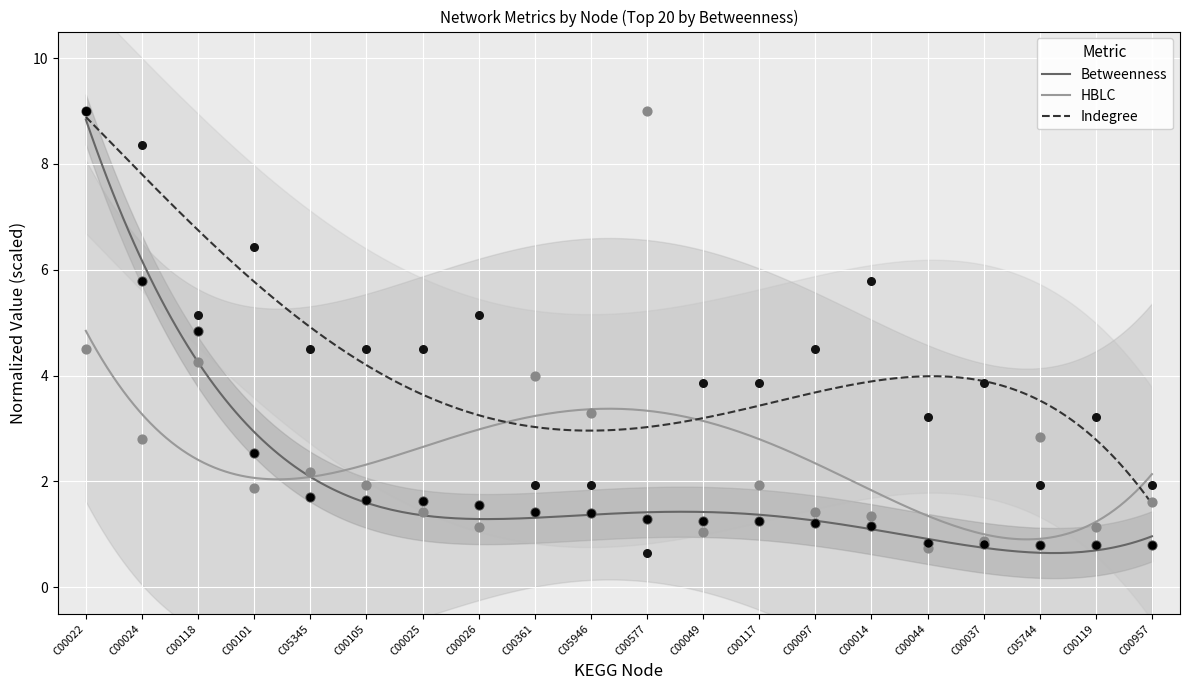

Is the value of Betweenness at C05946 greater than the value of Indegree at C00037?

No